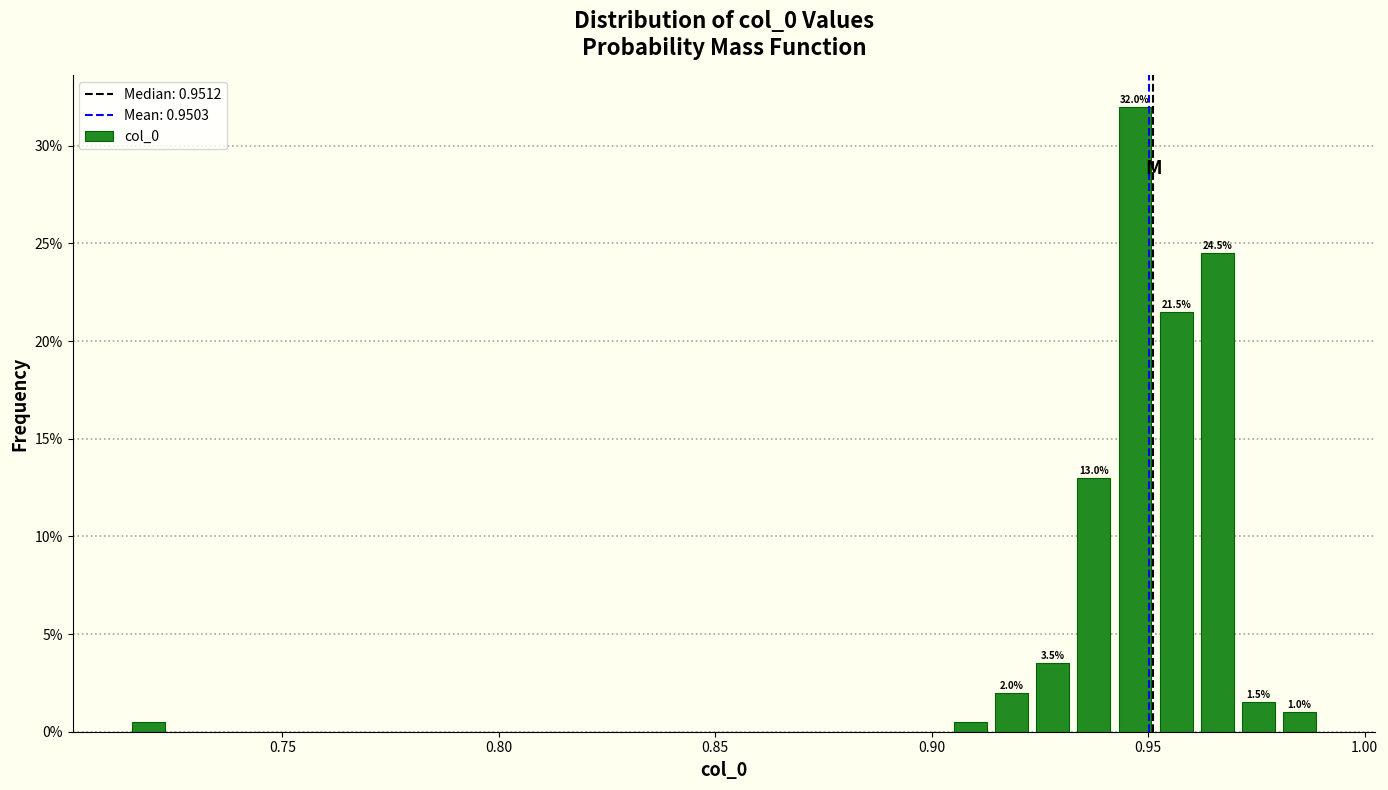

Read against the x-axis, roughly where is the centre of the tallest bar?

0.945